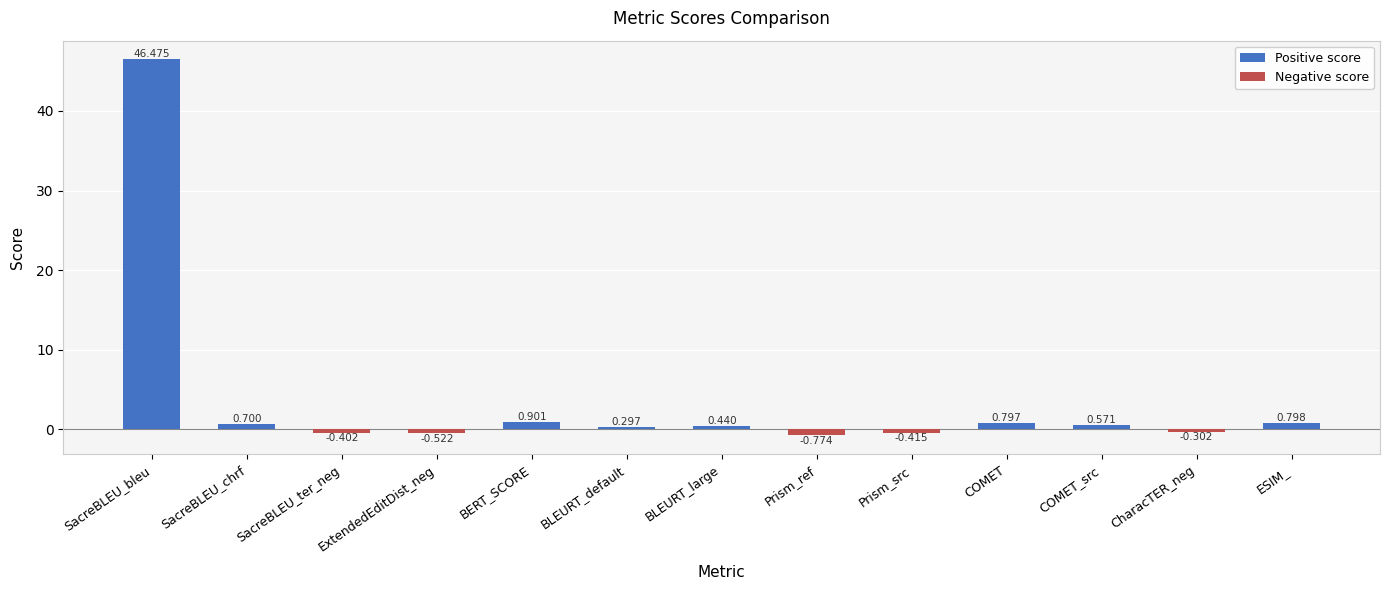

Is it true that the value at SacreBLEU_bleu is 46.5?

True